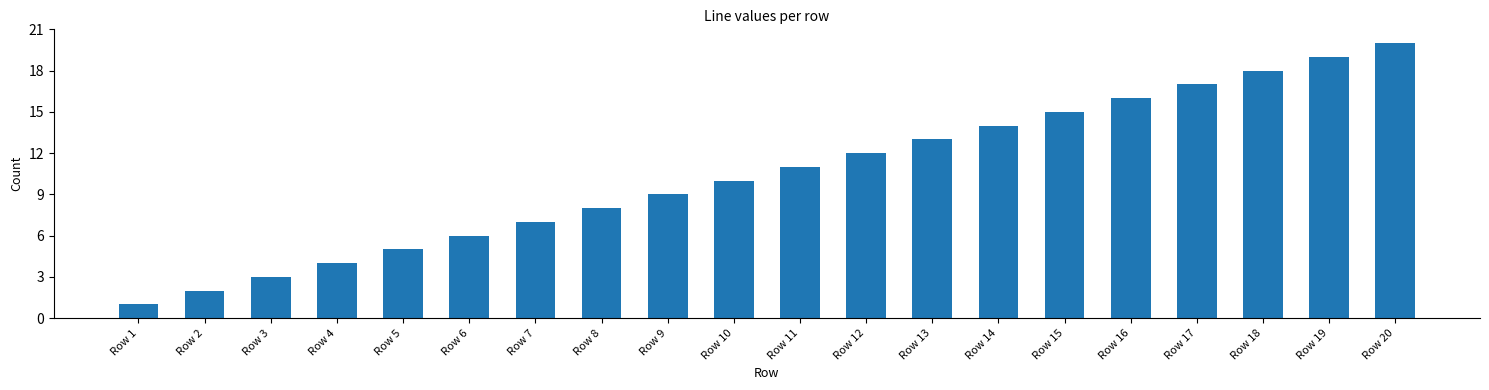

The chart shows a value of 1 at Row 1. True or false?

True